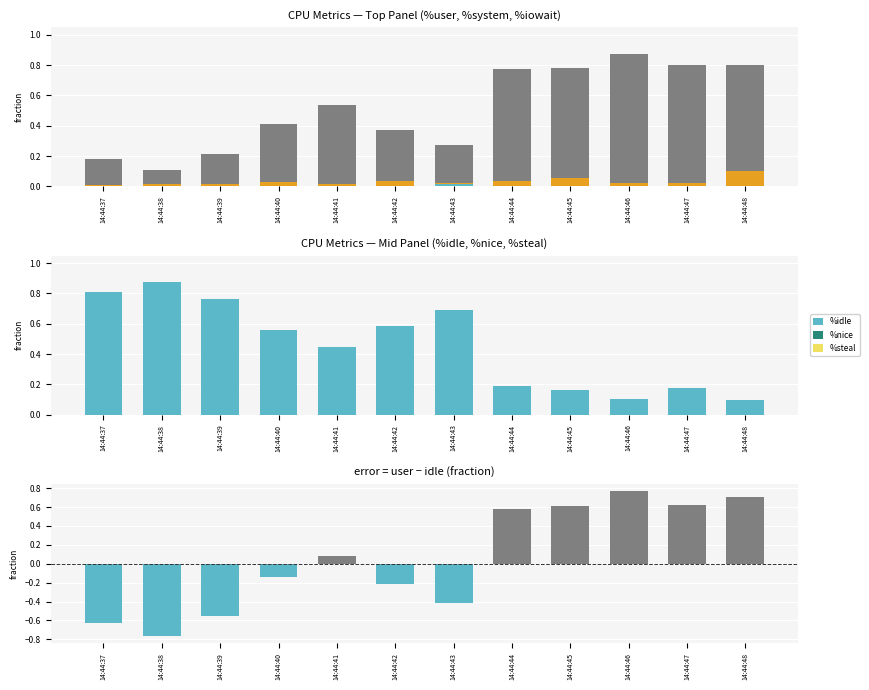

The value of %idle at 14:44:38 is 0.5. True or false?

False